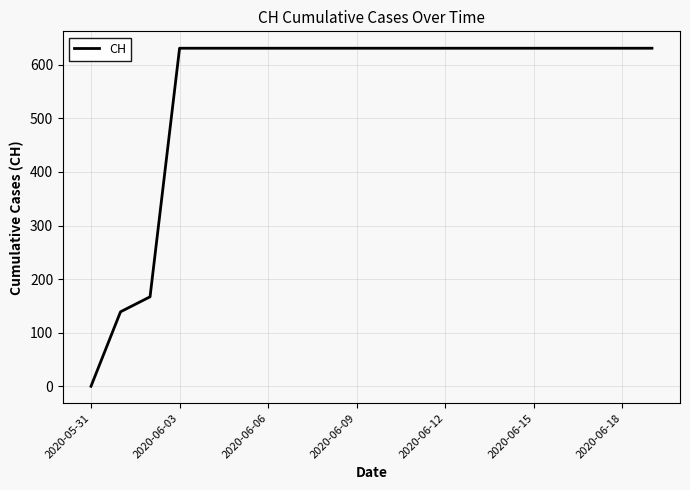

What is the average value?

552